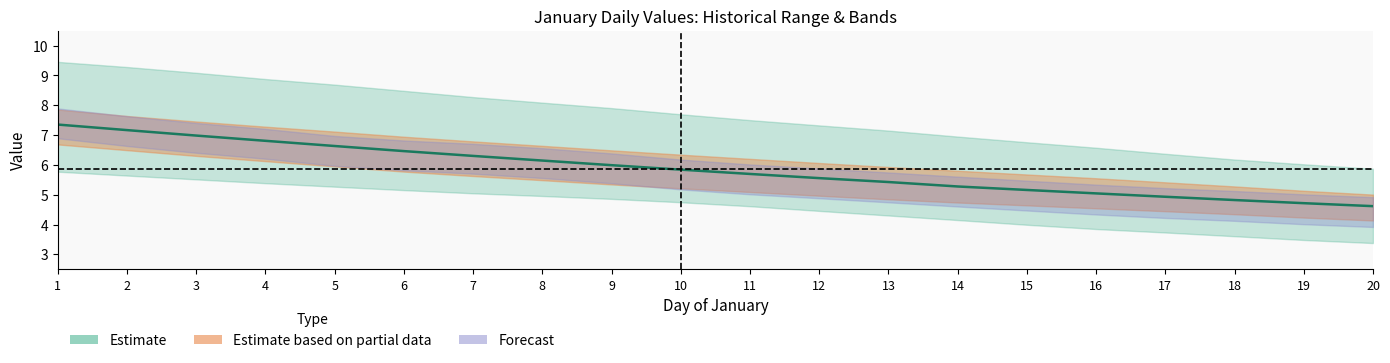

The value of y_2008 at 18 is 3.8. True or false?

False